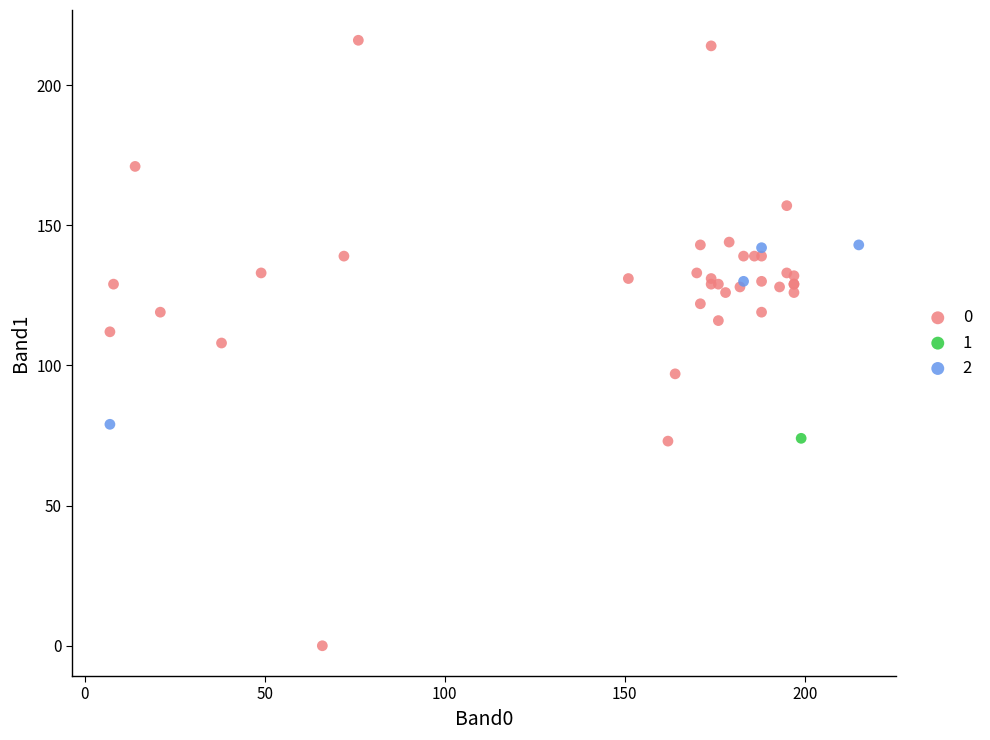

What are all the series names shown in the legend?

0, 1, 2